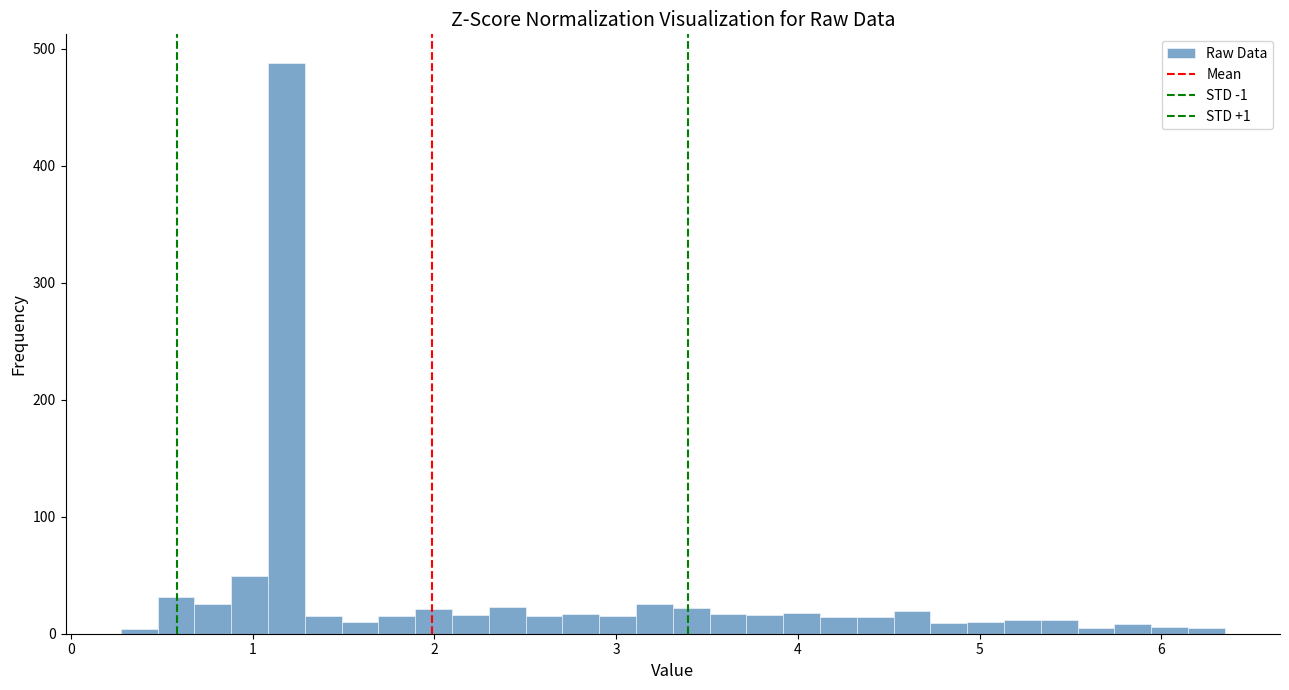

Around what value on the x-axis is the tallest bar? Give the approximate position of its centre, as read against the axis.

1.2